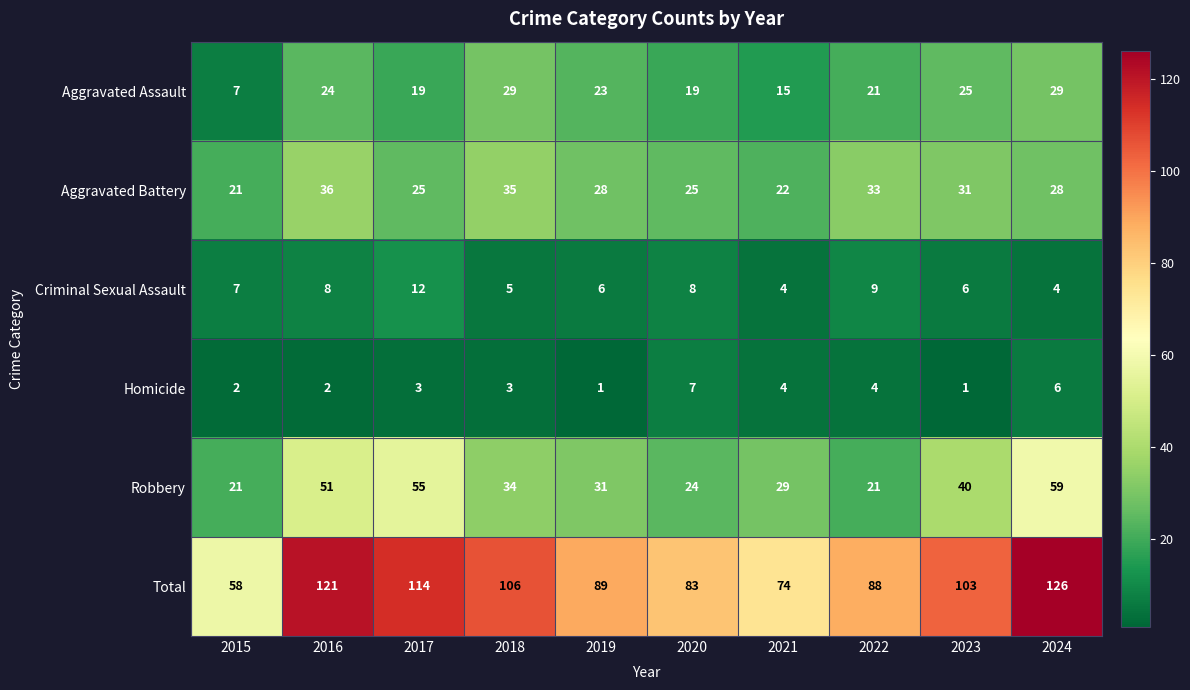

Rank the series by their maximum value, from lowest to highest.

Homicide, Criminal Sexual Assault, Aggravated Assault, Aggravated Battery, Robbery, Total